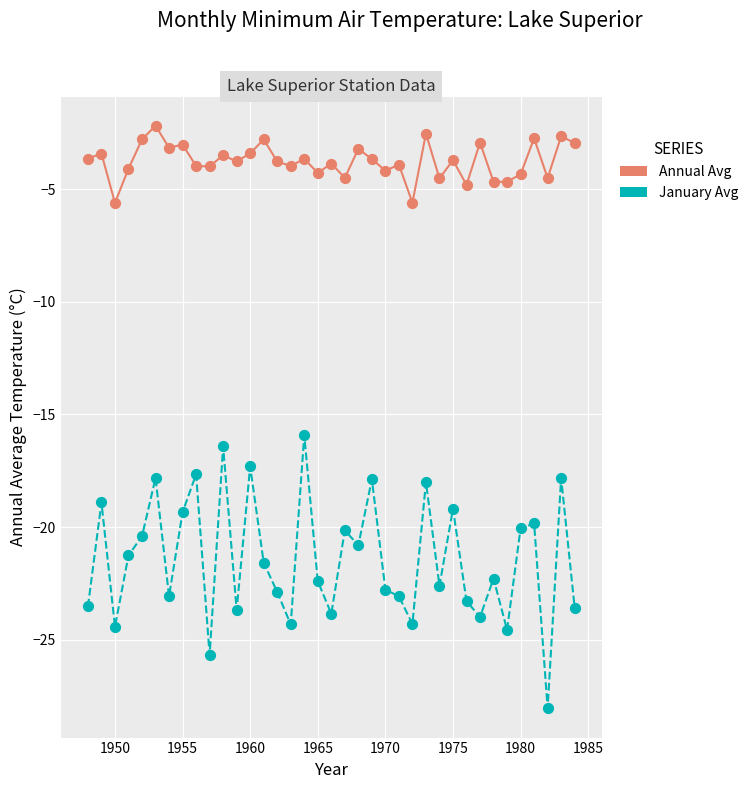

What are all the series names shown in the legend?

Annual Avg, January Avg